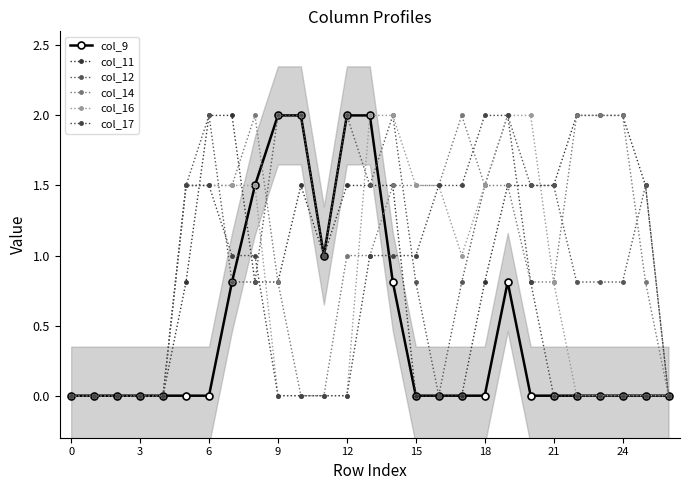

List the series in order of their peak value, highest first.

col_9, col_11, col_12, col_14, col_16, col_17